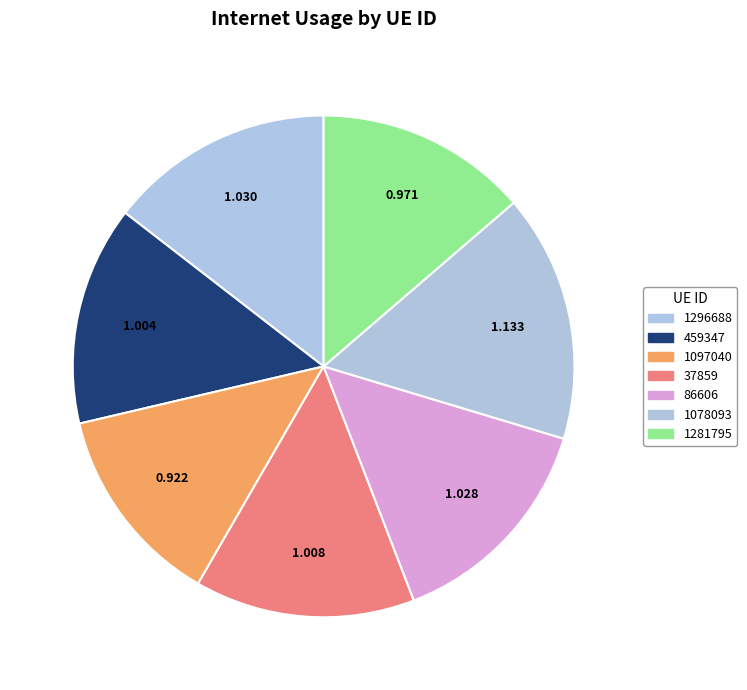

Does 1296688 account for over 50% of the chart?

No